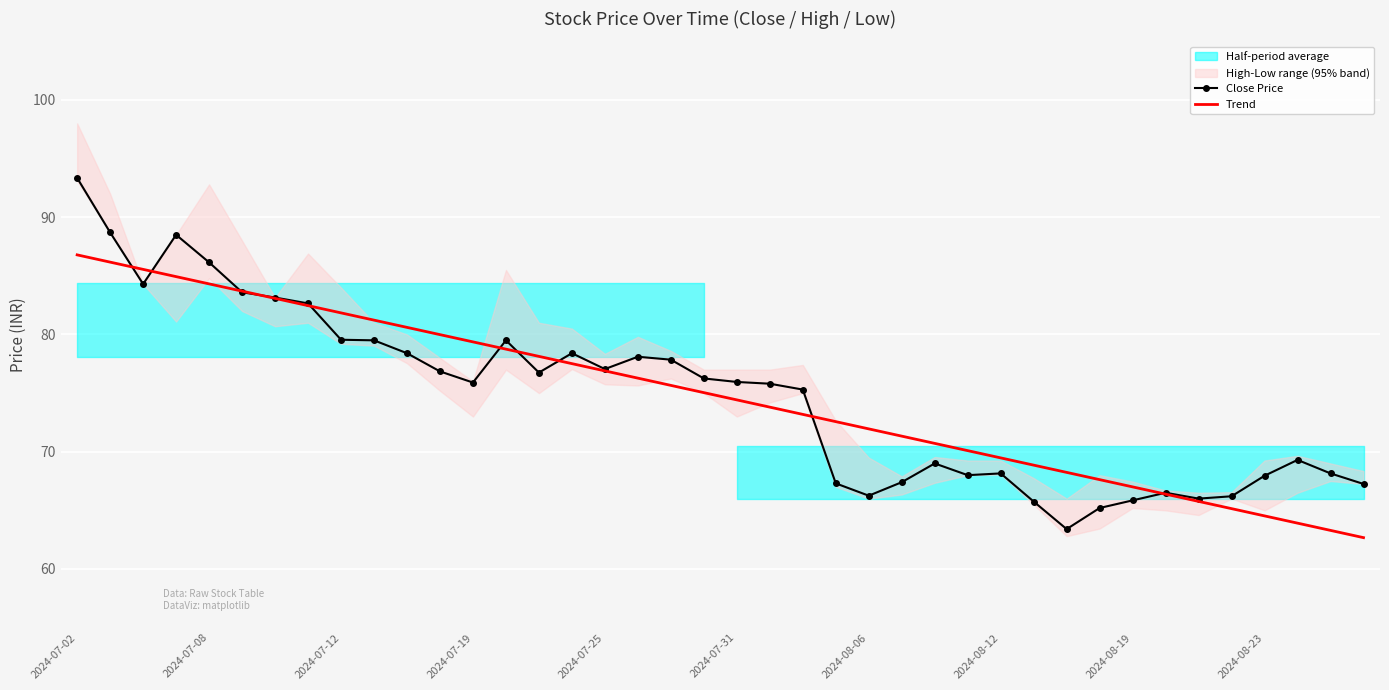

How many values in the Trend series exceed 75?

20